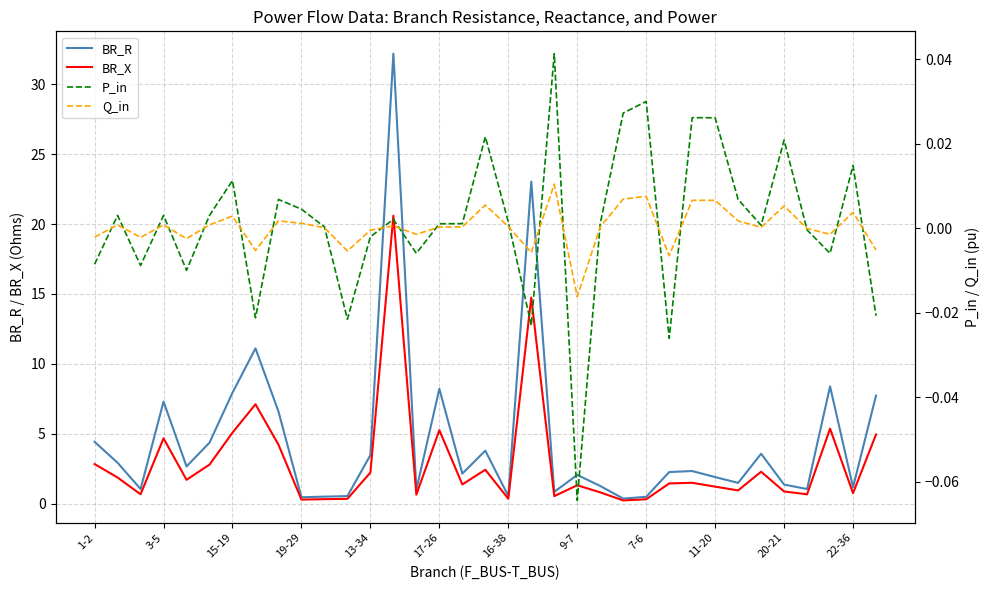

At which category does BR_X reach its first local peak?

3-5